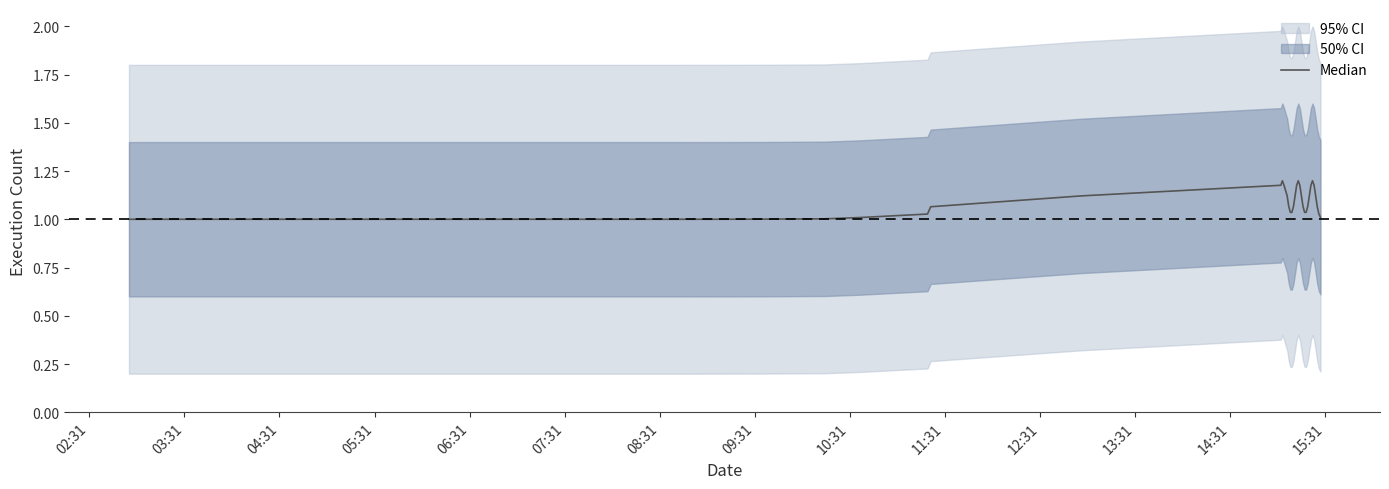

Does the chart display data point markers on the line(s)?

No